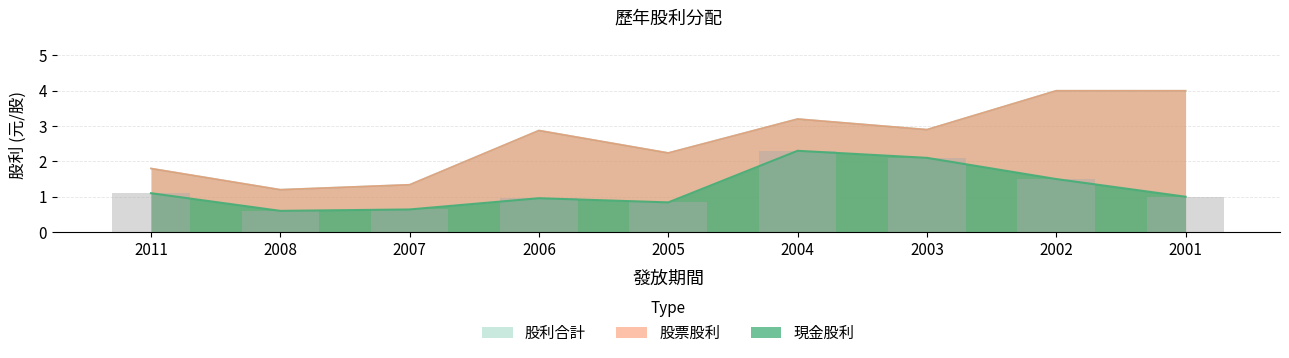

Which label corresponds to the largest value in the chart?

2002